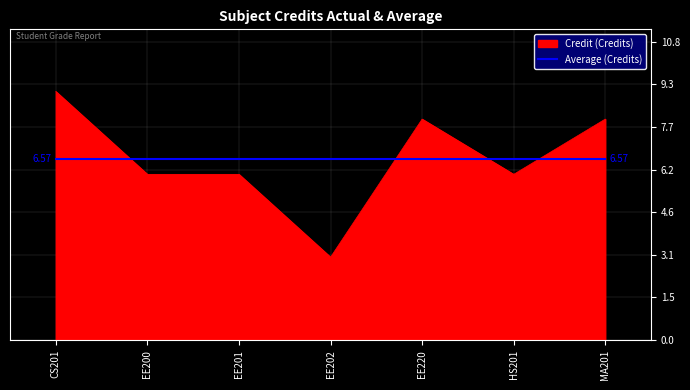

At which category does the chart reach its peak across all series?

CS201